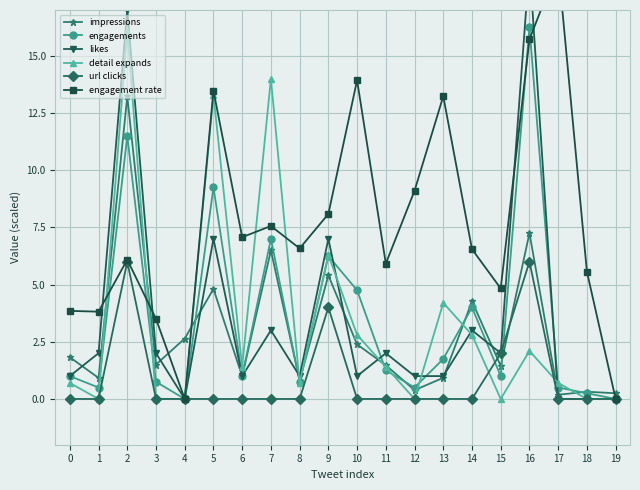

Is the value of likes at 11 greater than the value of impressions at 3?

Yes